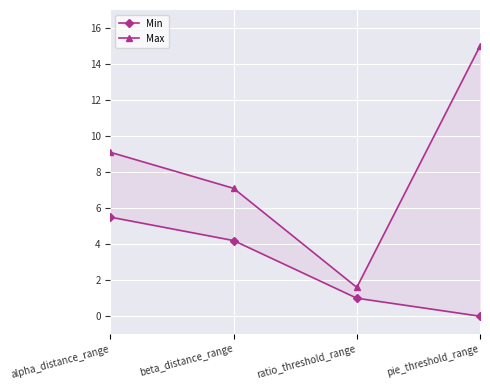

Reading left to right, transcribe all the data shown in this chart.

Min: alpha_distance_range=5.5	beta_distance_range=4.2	ratio_threshold_range=1.0	pie_threshold_range=0.0
Max: alpha_distance_range=9.1	beta_distance_range=7.1	ratio_threshold_range=1.6	pie_threshold_range=15.0